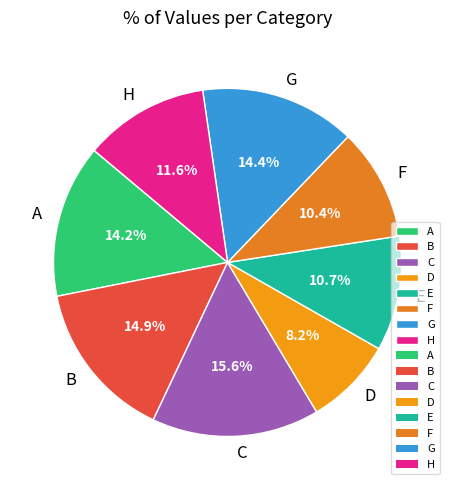

Which category has the biggest portion of the pie?

C